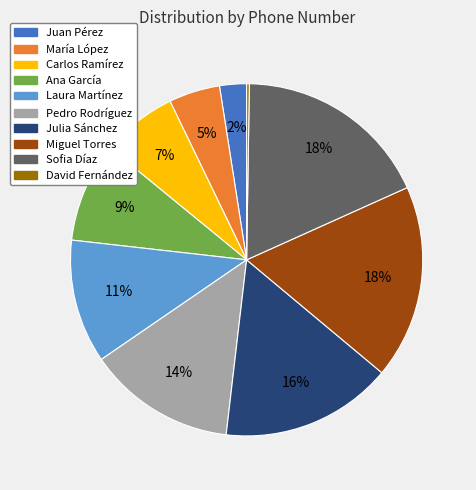

Combined, do Sofia Díaz and María López account for over 50%?

No